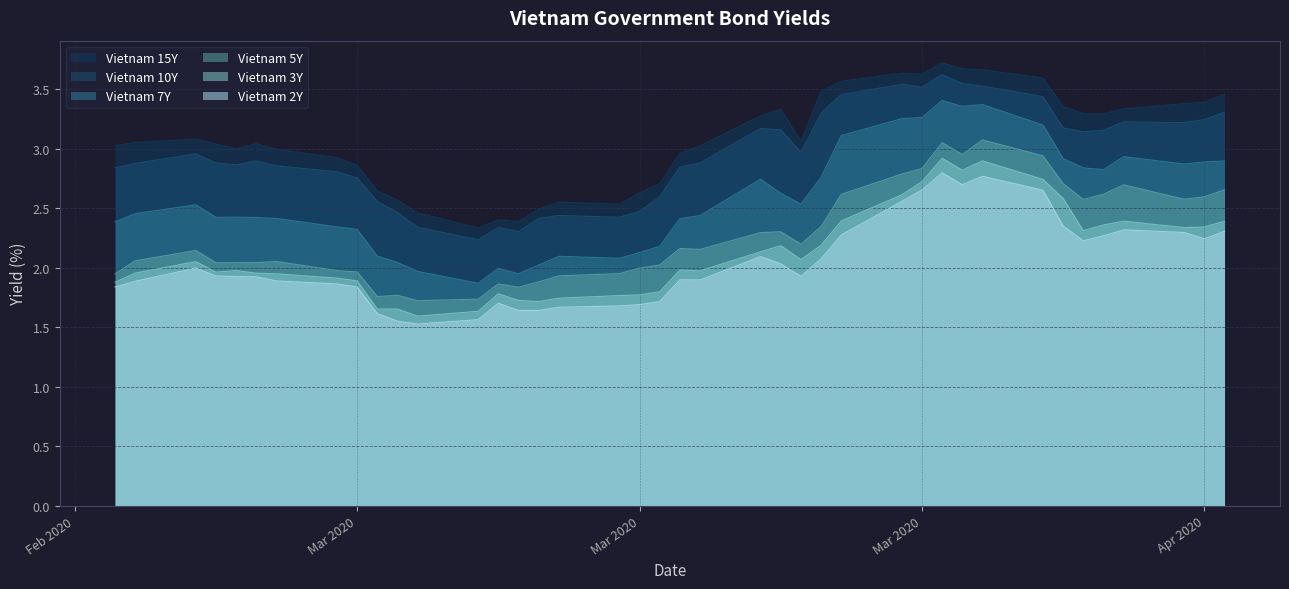

At how many categories does at least one series exceed 2?

40